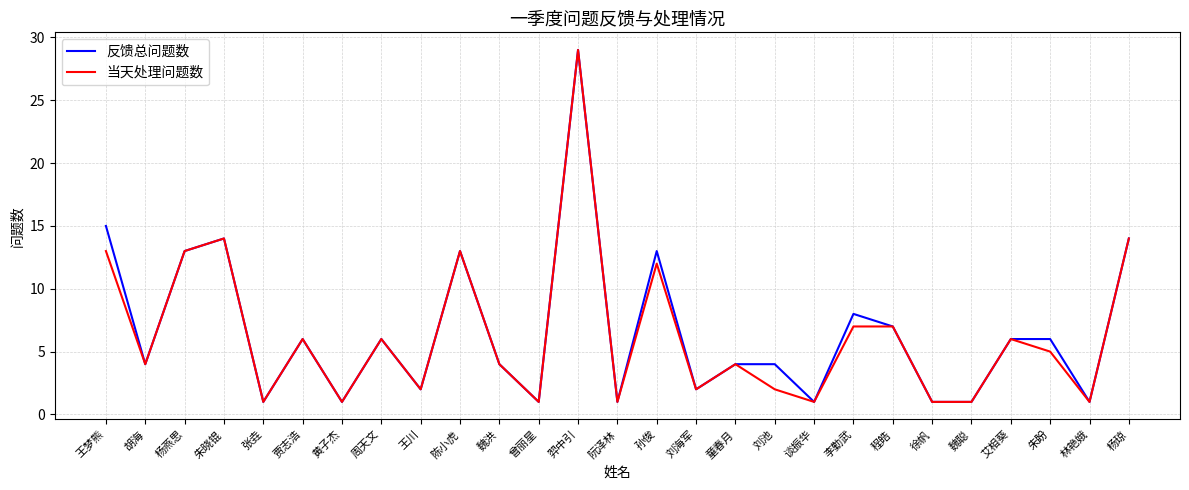

What are all the series names shown in the legend?

反馈总问题数, 当天处理问题数